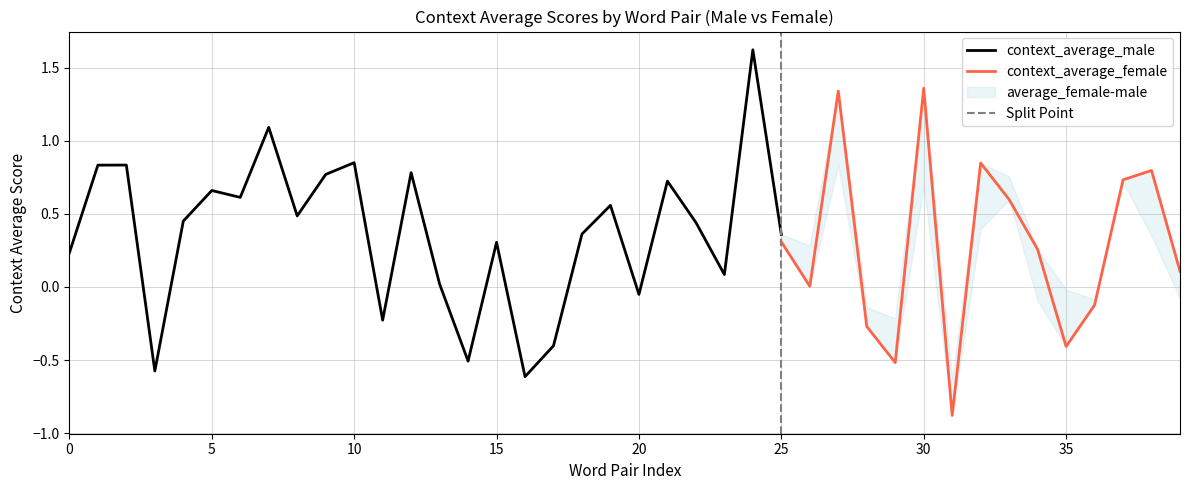

What is the highest value of the context_average_male series?

1.6